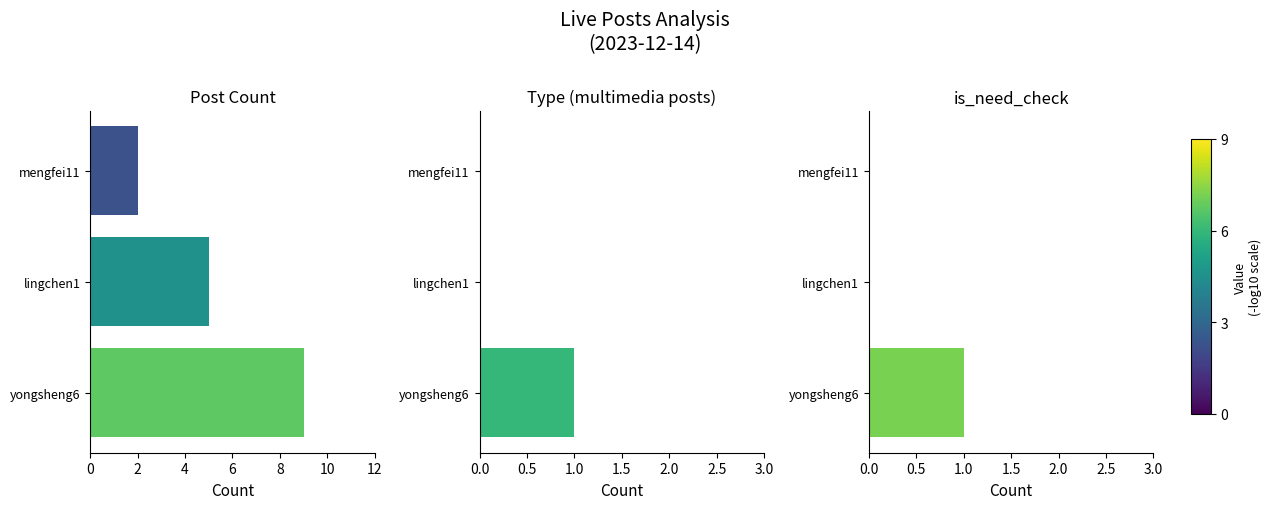

What is the value of the is_need_check bar at the 3rd from the left?

1